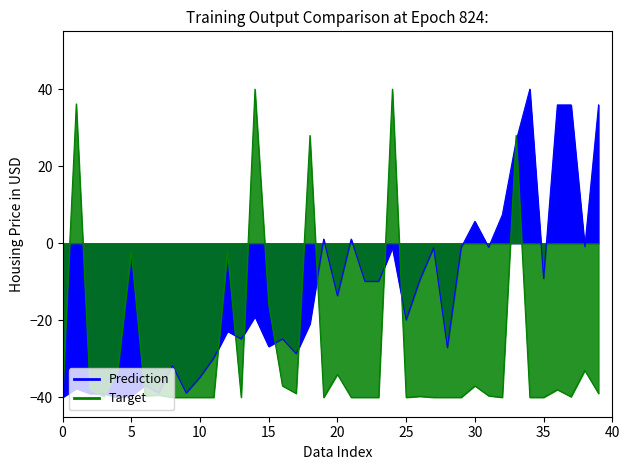

How many data points in currentAveragePriceHQ are less than -39?

23